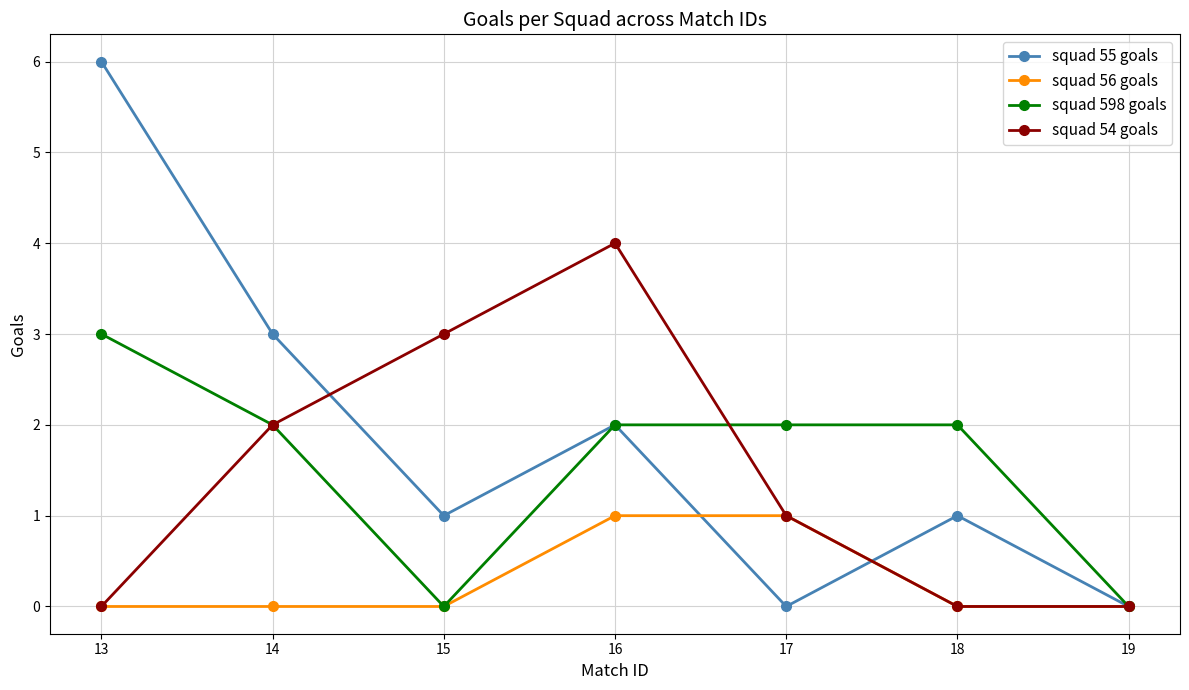

What is the spread (max minus min) of values at 18?

2